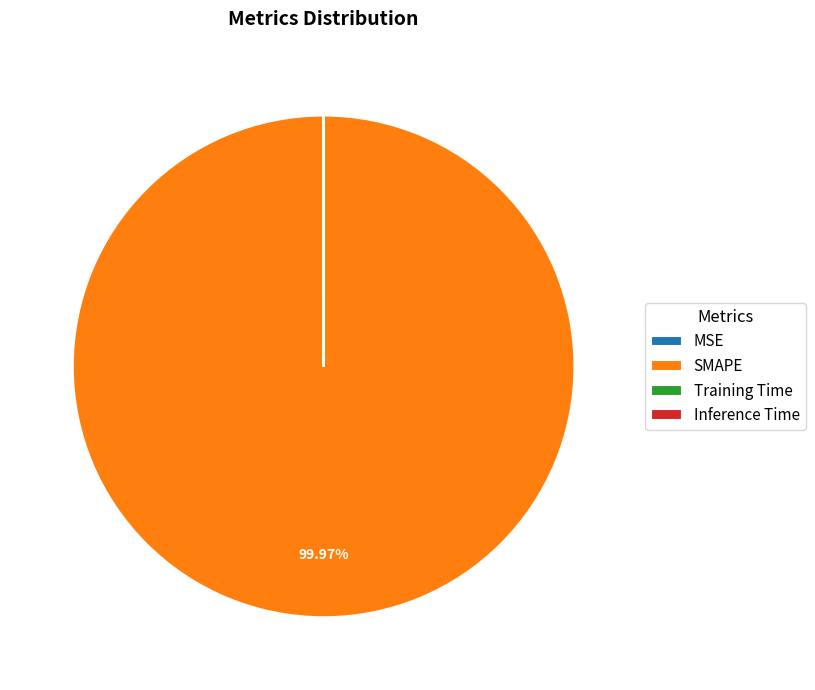

Is SMAPE the majority of the pie?

Yes